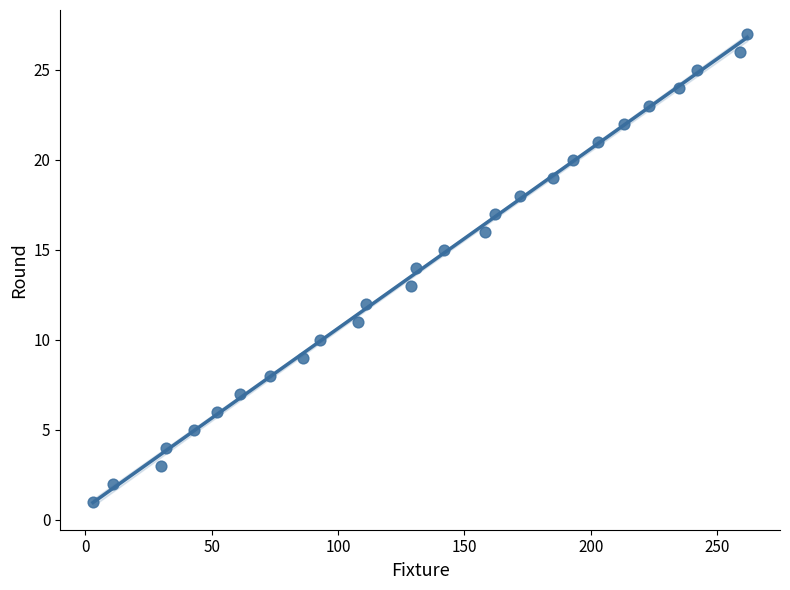

What is the range of Y values (max minus min)?

26